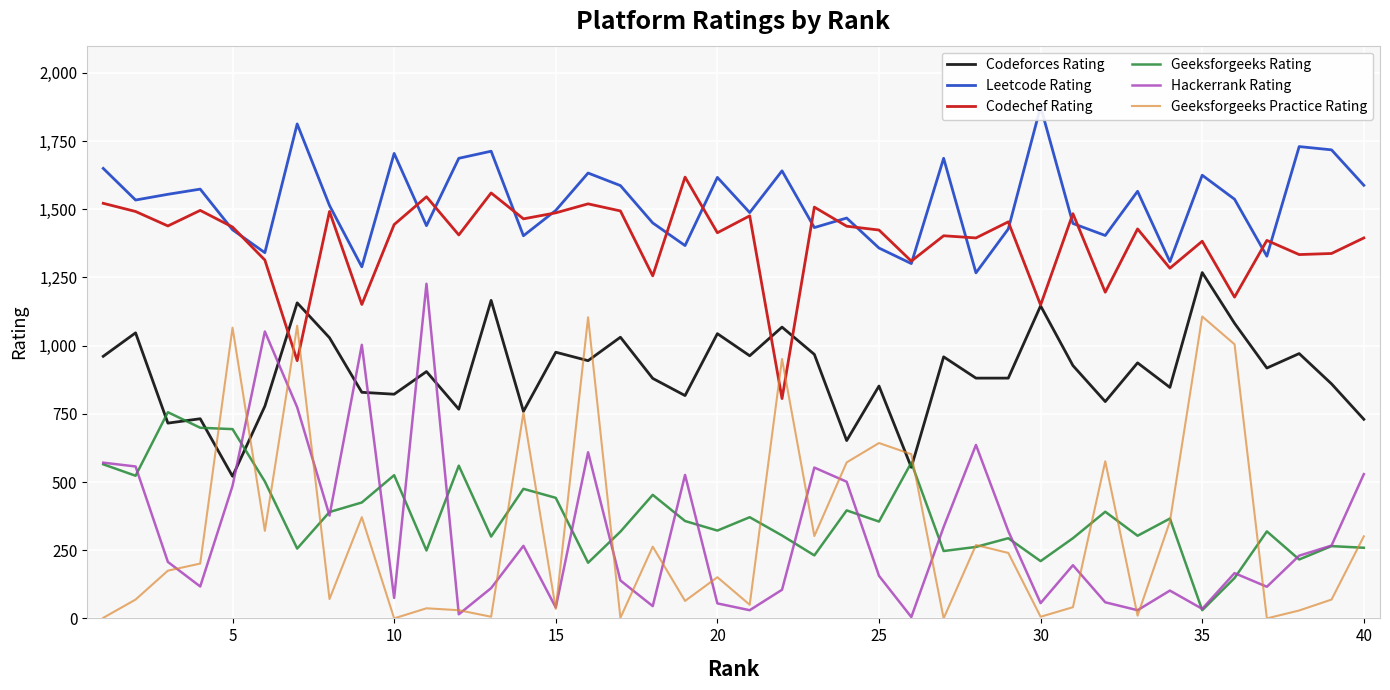

True or false: Hackerrank Rating and Codeforces Rating intersect in this chart.

True